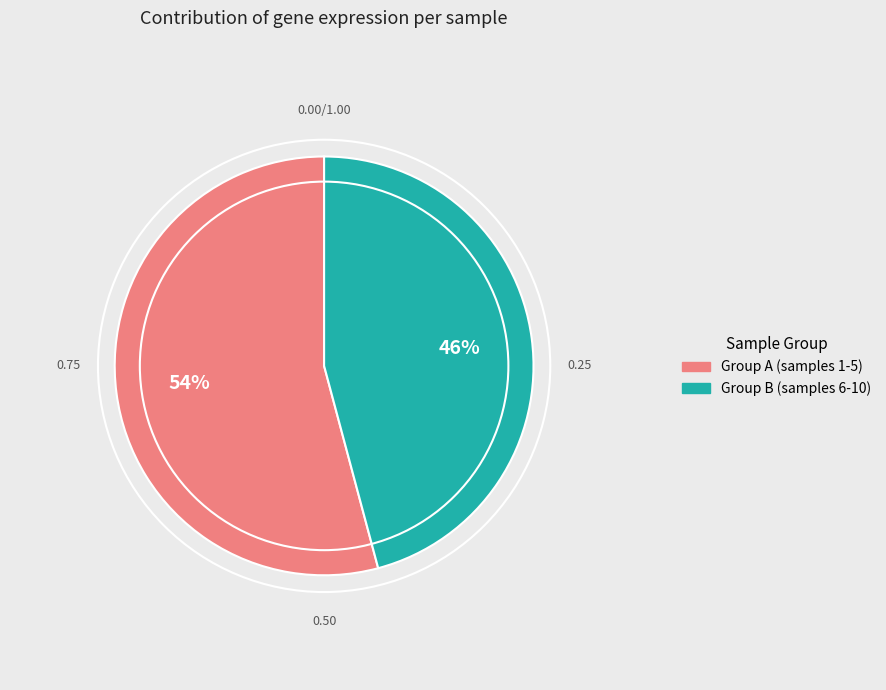

Is there any slice that represents more than half of the pie?

Yes